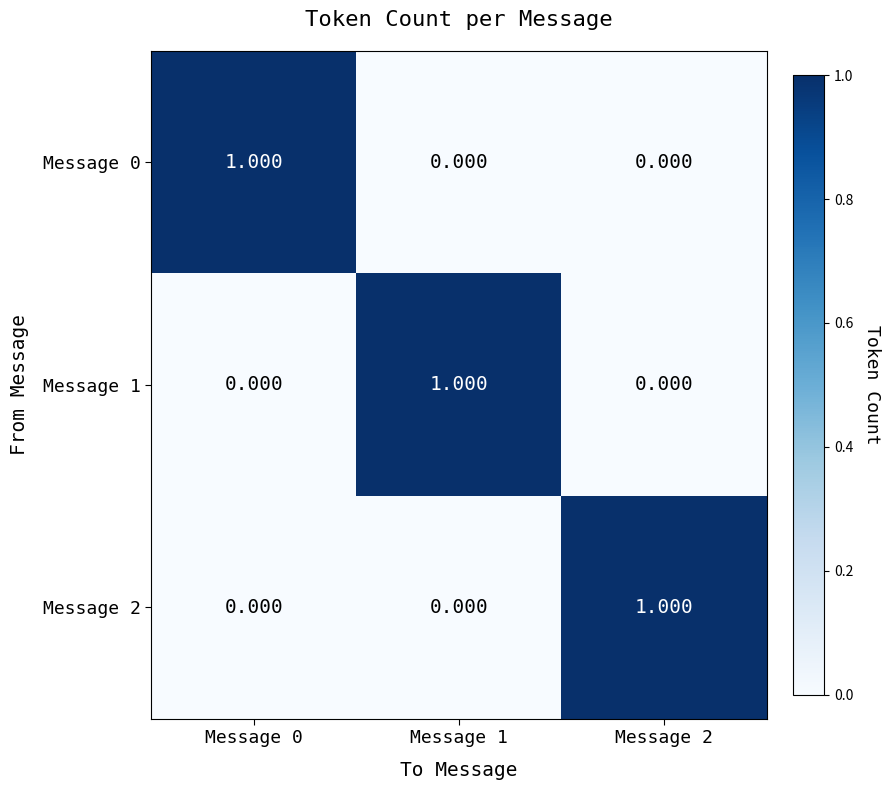

Reading left to right, list all the values displayed in this chart.

Message 0: Message 0=1	Message 1=0	Message 2=0
Message 1: Message 0=0	Message 1=1	Message 2=0
Message 2: Message 0=0	Message 1=0	Message 2=1